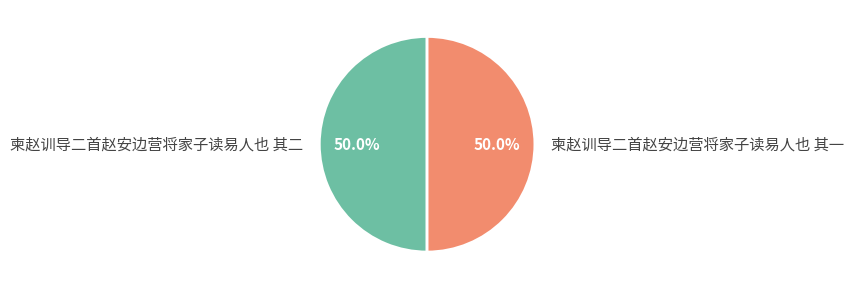

What is the ratio of the value at 柬赵训导二首赵安边营将家子读易人也 其二 to the value at 柬赵训导二首赵安边营将家子读易人也 其一?

1.0